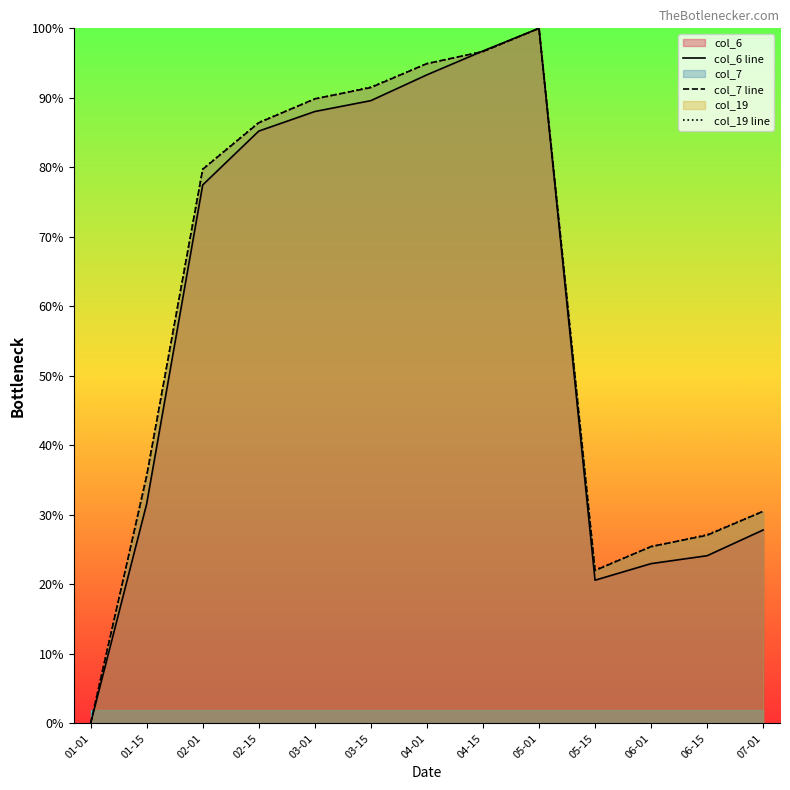

Which series has the largest range (max minus min)?

col_6 line